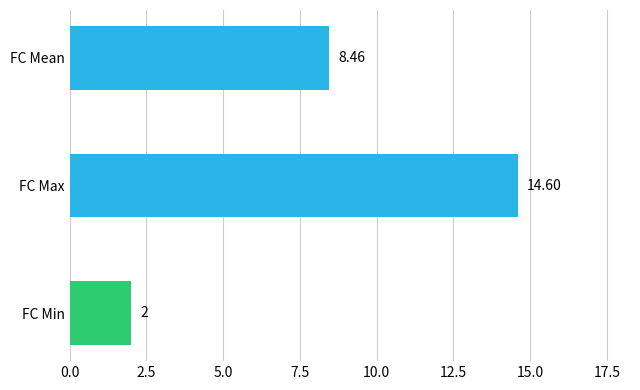

What is the sum of all values?

25.1